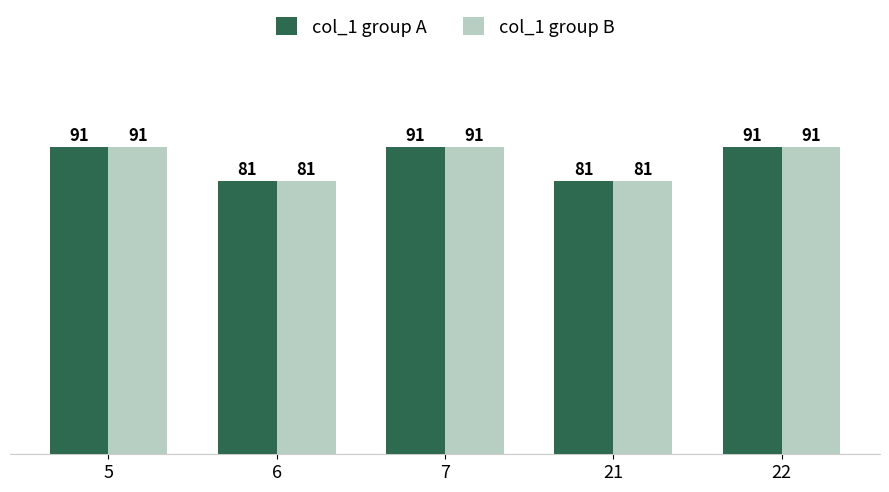

What is the difference between the col_1 group B values at 21 and 22?

10